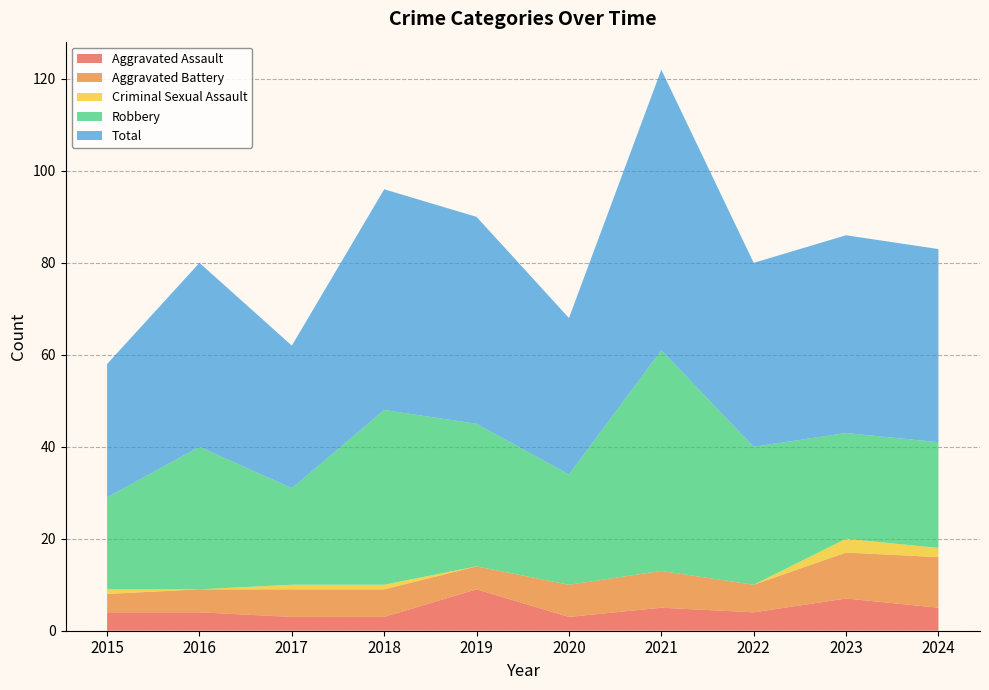

Reading left to right, transcribe all the data shown in this chart.

Aggravated Assault: 4	4	3	3	9	3	5	4	7	5
Aggravated Battery: 4	5	6	6	5	7	8	6	10	11
Criminal Sexual Assault: 1	0	1	1	0	0	0	0	3	2
Robbery: 20	31	21	38	31	24	48	30	23	23
Total: 29	40	31	48	45	34	61	40	43	42